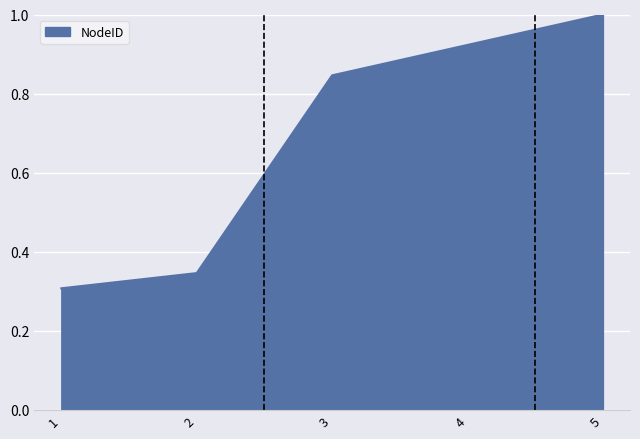

List the labels in order of value, smallest first.

1, 2, 3, 4, 5